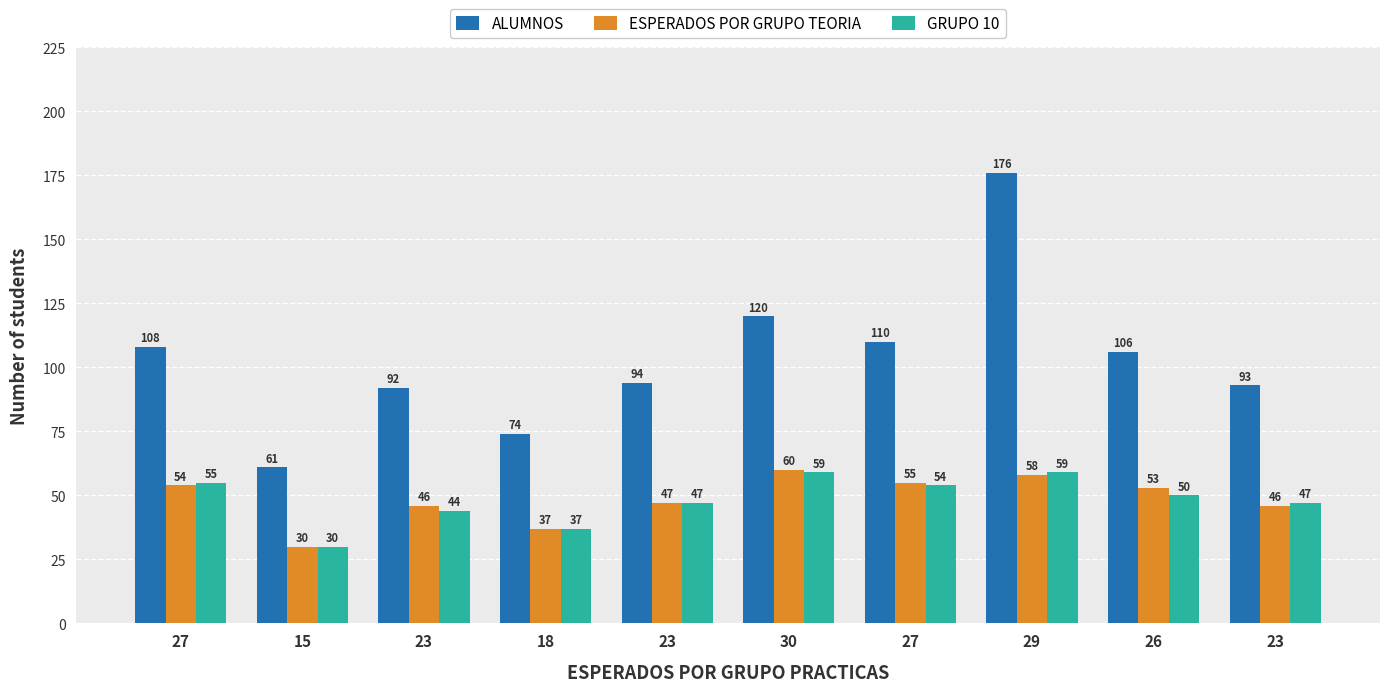

The value of ESPERADOS POR GRUPO TEORIA at 23 is 47. True or false?

True